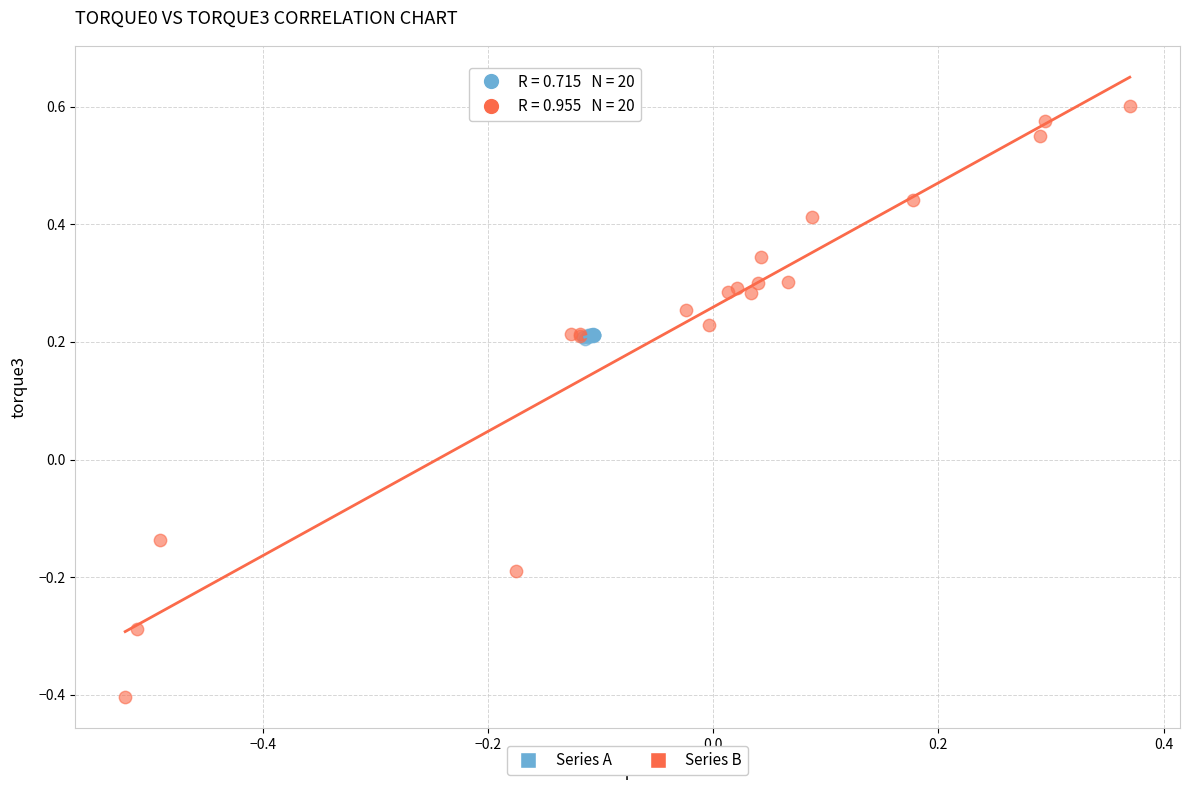

Which series contains the lowest Y value?

Series B